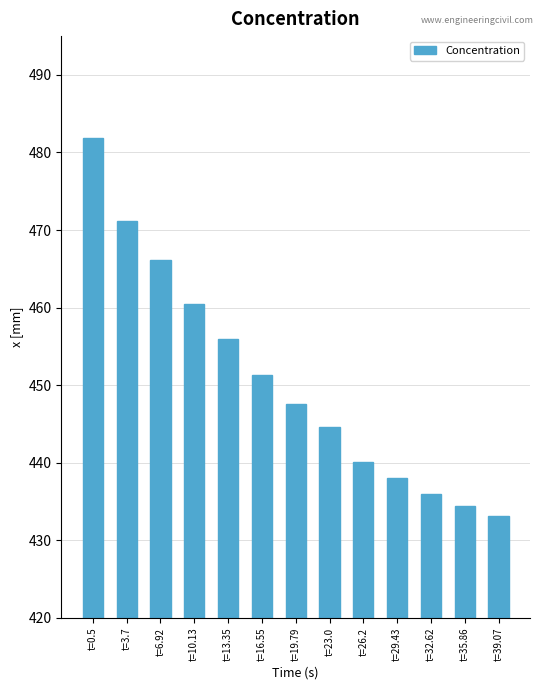

Reading left to right, what are all the values shown in this chart?

481.9	471.1	466.1	460.4	456.0	451.3	447.6	444.6	440.1	438.1	436.0	434.5	433.1